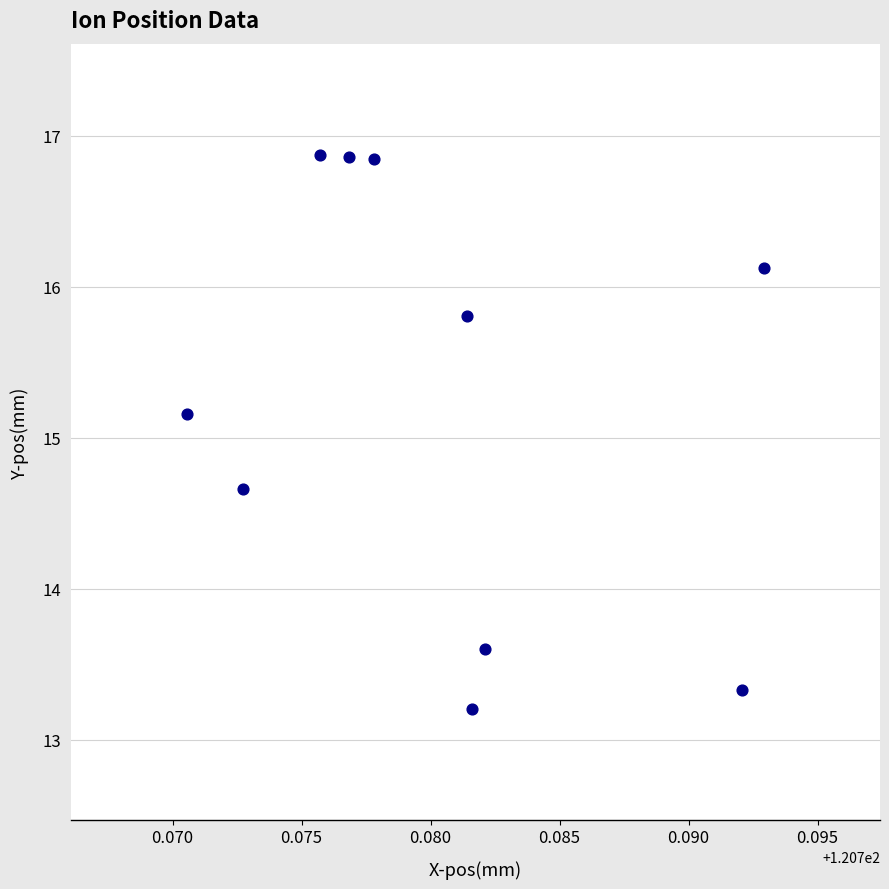

What is the average Y value?

15.2